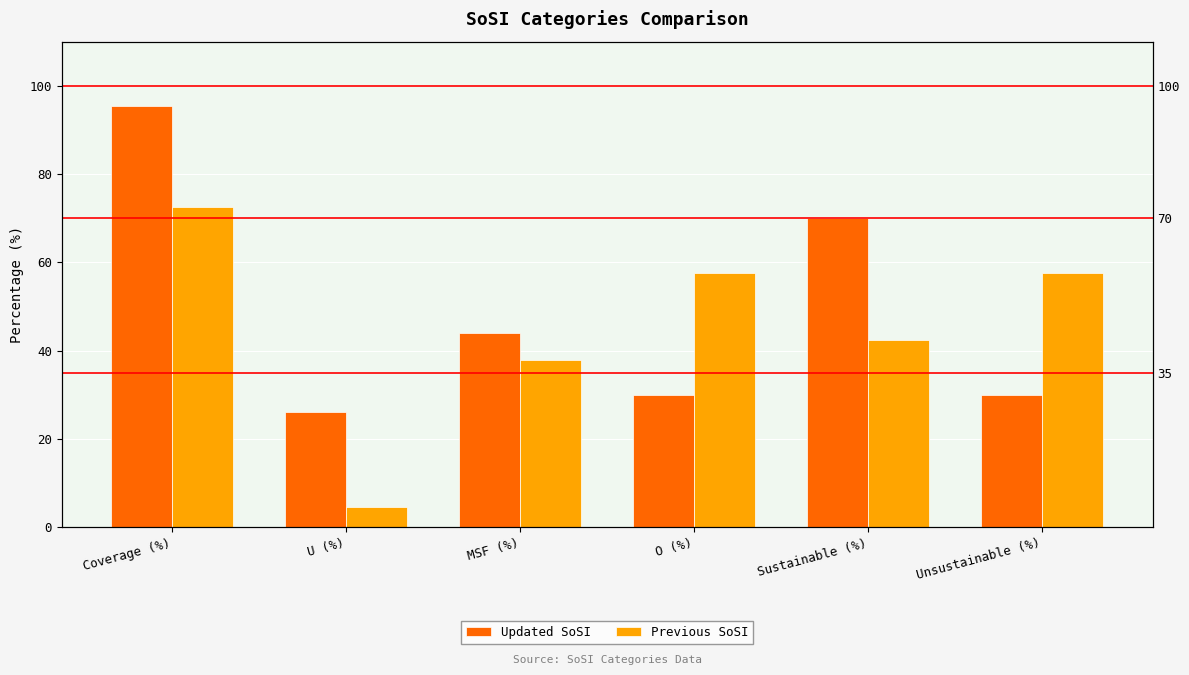

Reading left to right, transcribe all the data shown in this chart.

Updated SoSI: Coverage (%)=95.4	U (%)=26.0	MSF (%)=44.0	O (%)=30.0	Sustainable (%)=70.0	Unsustainable (%)=30.0
Previous SoSI: Coverage (%)=72.5	U (%)=4.5	MSF (%)=37.9	O (%)=57.6	Sustainable (%)=42.4	Unsustainable (%)=57.6